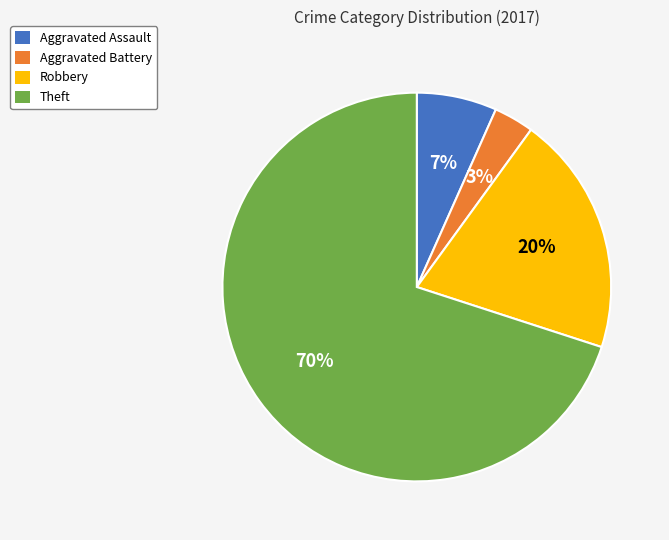

Approximately how many times larger is the value at Robbery compared to Theft?

0.3